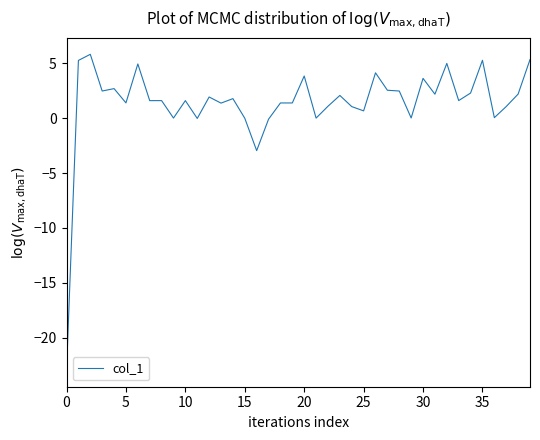

What is the maximum value shown in the chart?

5.8